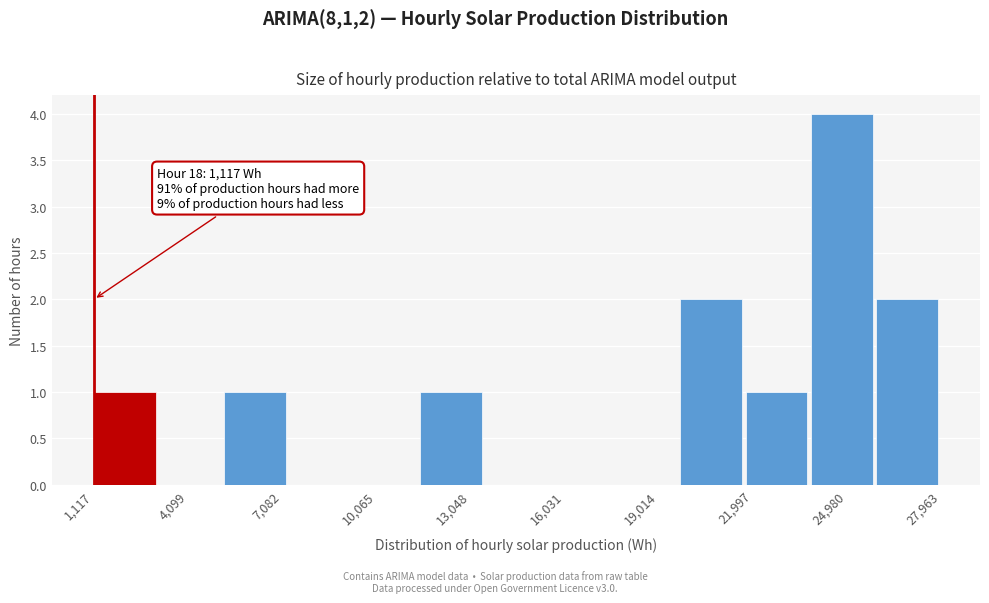

Which range on the x-axis has the tallest bar?

24000 to 26000